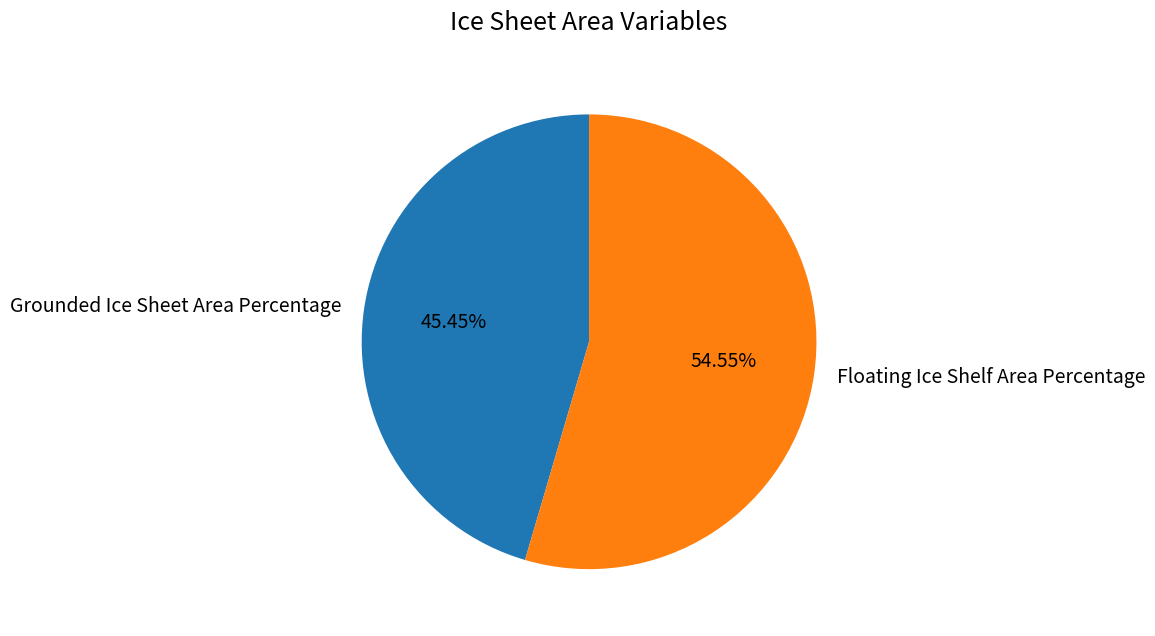

True or false: Floating Ice Shelf Area Percentage accounts for 63% of the total.

False